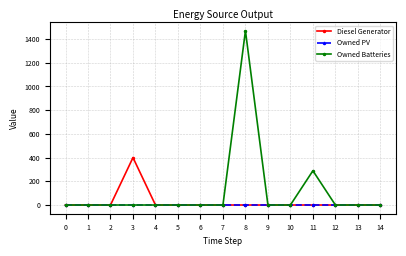

Which series has the widest spread of values?

Owned Batteries